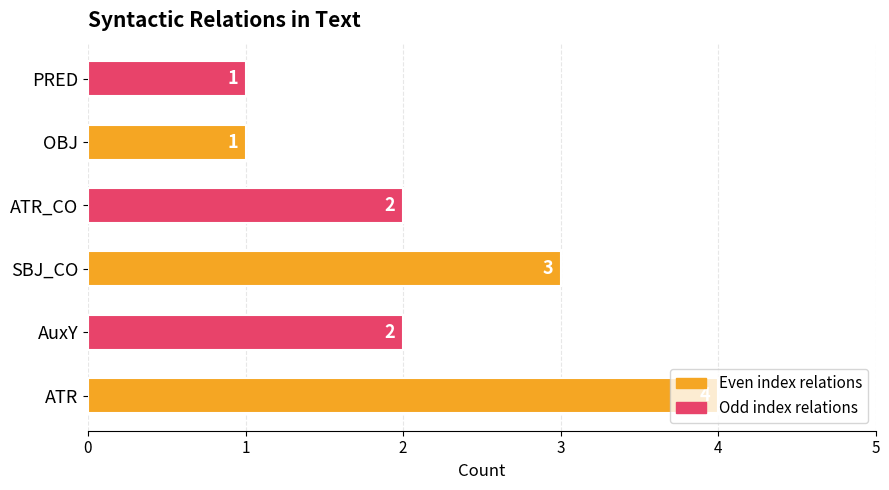

Are the bars horizontal?

Yes